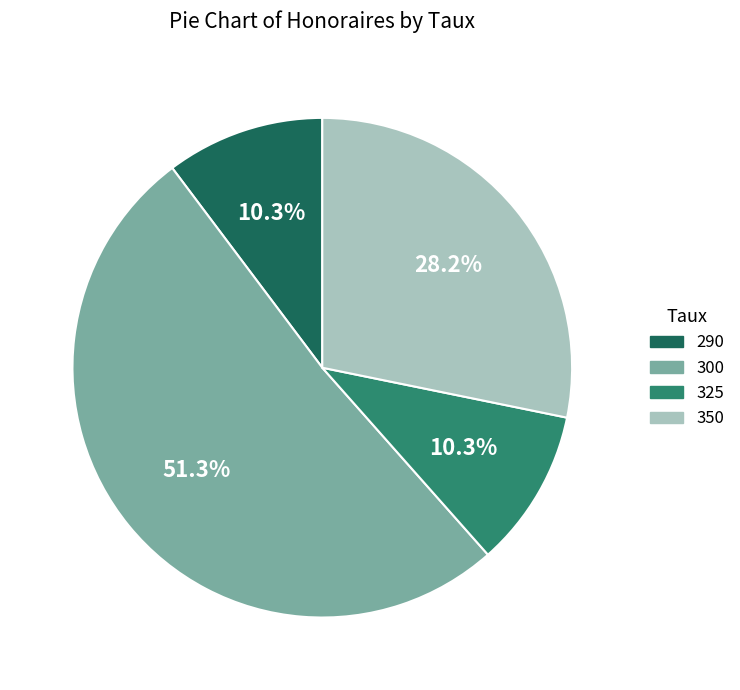

To the nearest percent, what is the combined percentage of 300 and 325?

62%